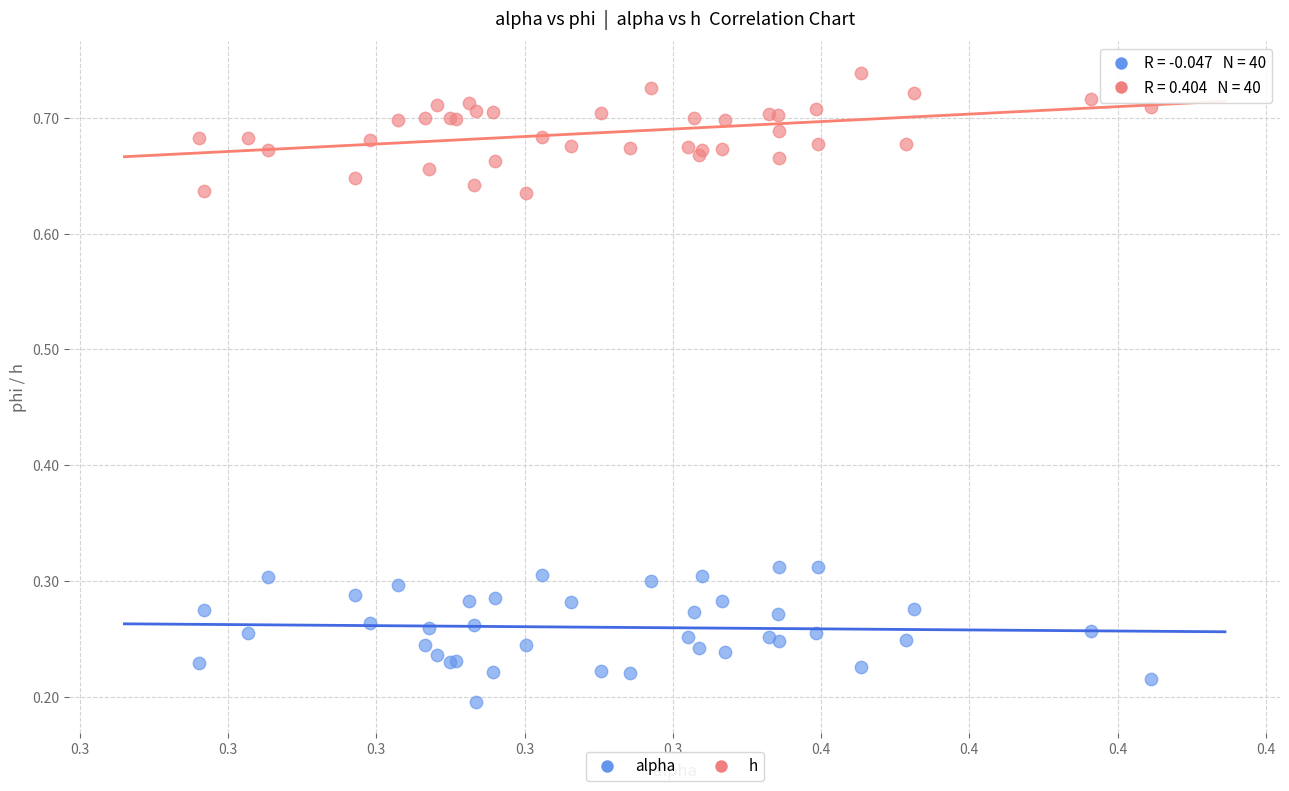

Which series contains the lowest Y value?

alpha